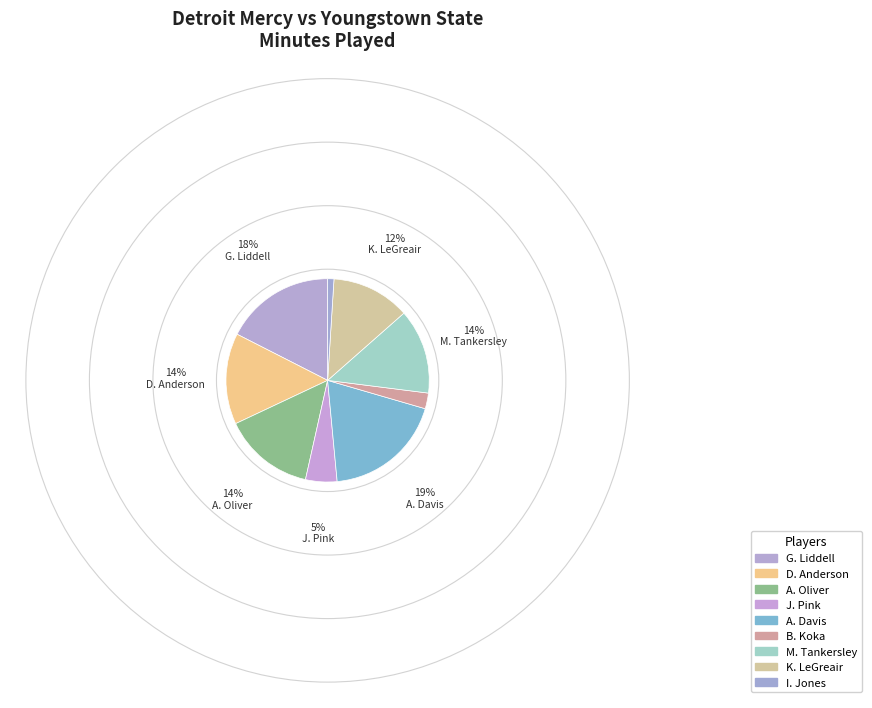

To the nearest percent, what is the difference between the largest and smallest slice percentages?

18%